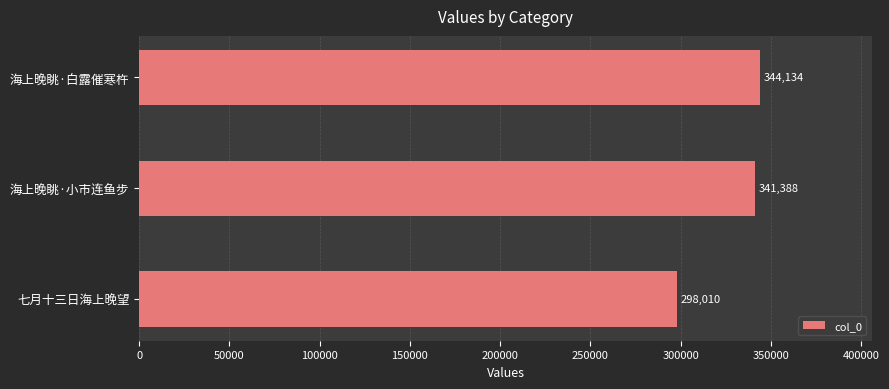

The value at 海上晚眺·白露催寒杵 is 114371. True or false?

False